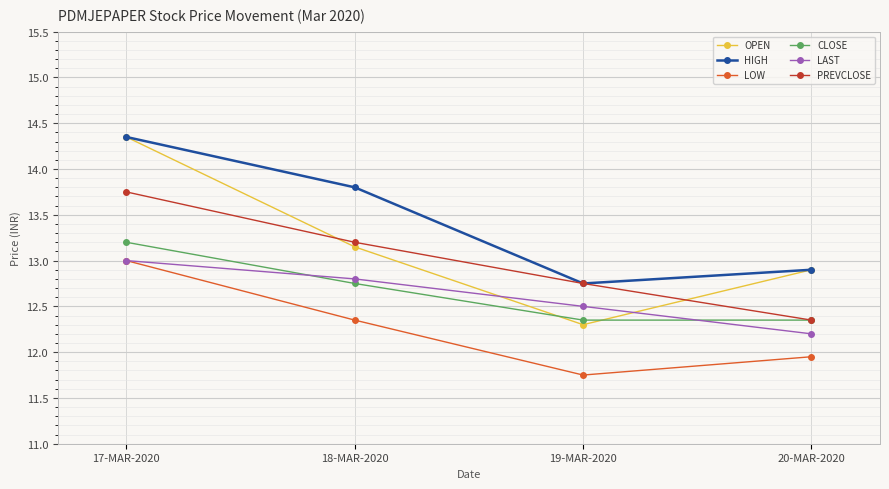

True or false: PREVCLOSE has more than 1 points higher than both neighbors.

False